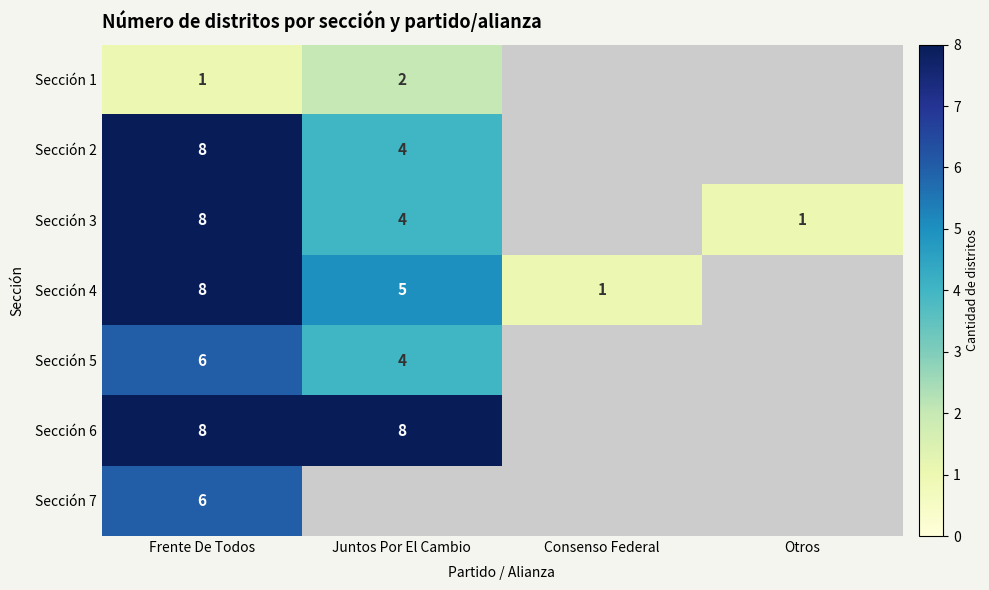

The value of Sección 2 at Juntos Por El Cambio is 7. True or false?

False